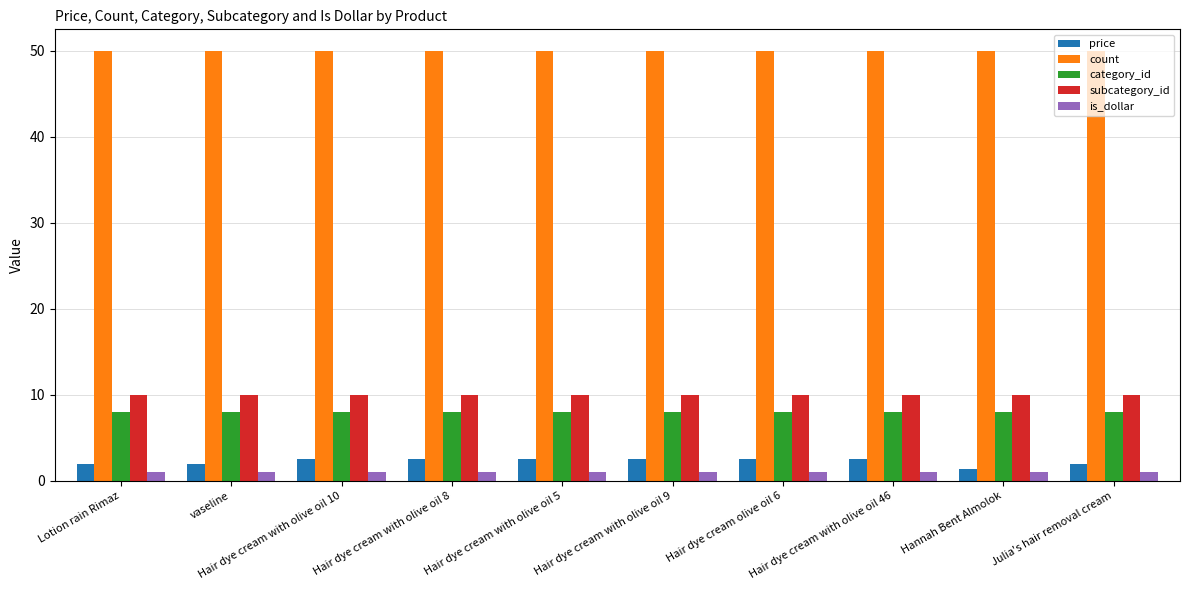

The value of subcategory_id at Hair dye cream with olive oil 8 is 10.0. True or false?

True